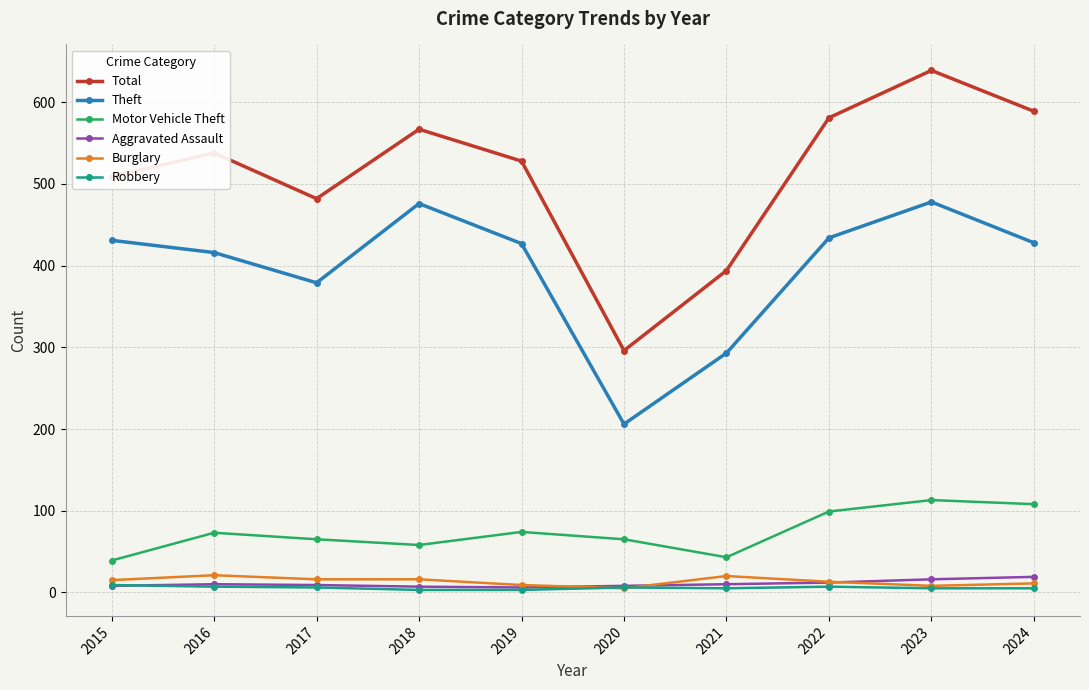

Between 2017 and 2021, which series saw the biggest shift?

Total